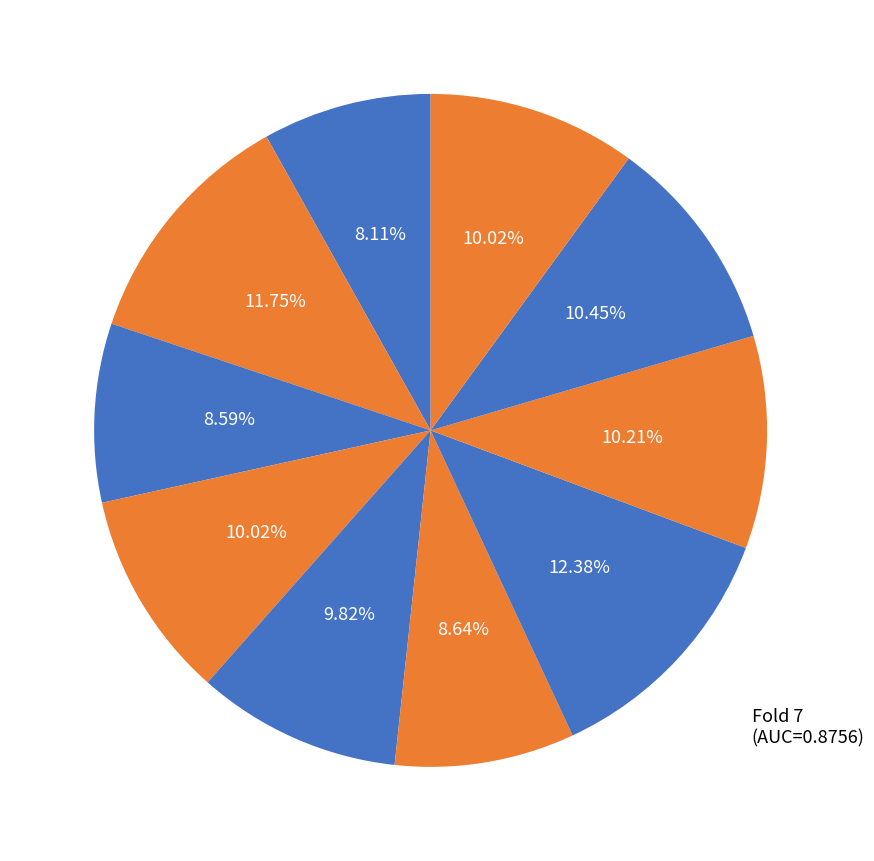

How many segments does this pie chart have?

10